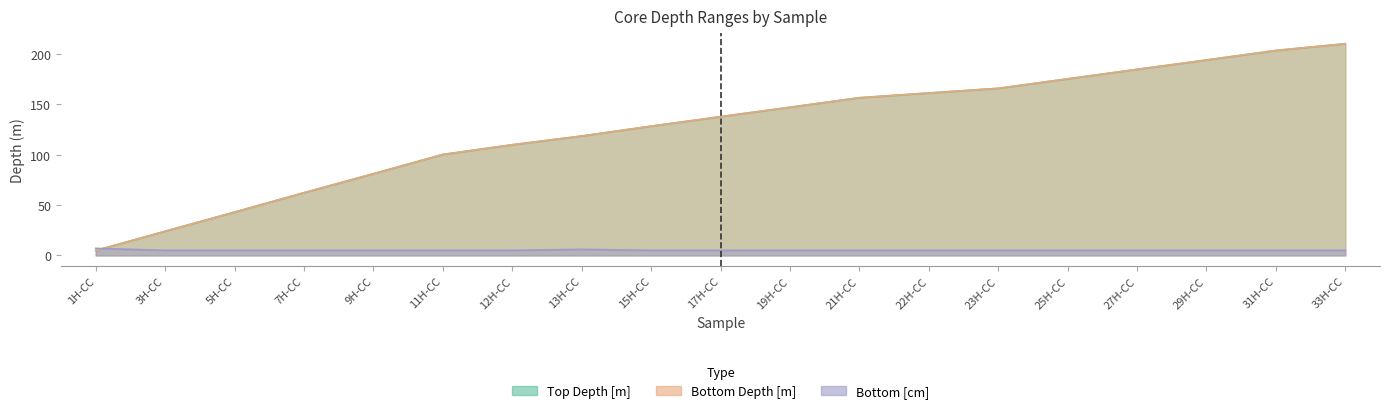

Reading left to right, transcribe all the data shown in this chart.

Top Depth [m]: 4.8	23.9	42.9	62.1	81.0	100.1	109.7	118.3	128.1	137.5	146.9	156.3	161.0	165.6	175.0	184.4	193.7	203.2	209.9
Bottom Depth [m]: 4.9	24.0	43.0	62.2	81.0	100.1	109.7	118.4	128.2	137.6	146.9	156.4	161.1	165.7	175.1	184.5	193.8	203.2	209.9
Bottom [cm]: 7.0	5.0	5.0	5.0	5.0	5.0	5.0	6.0	5.0	5.0	5.0	5.0	5.0	5.0	5.0	5.0	5.0	5.0	5.0